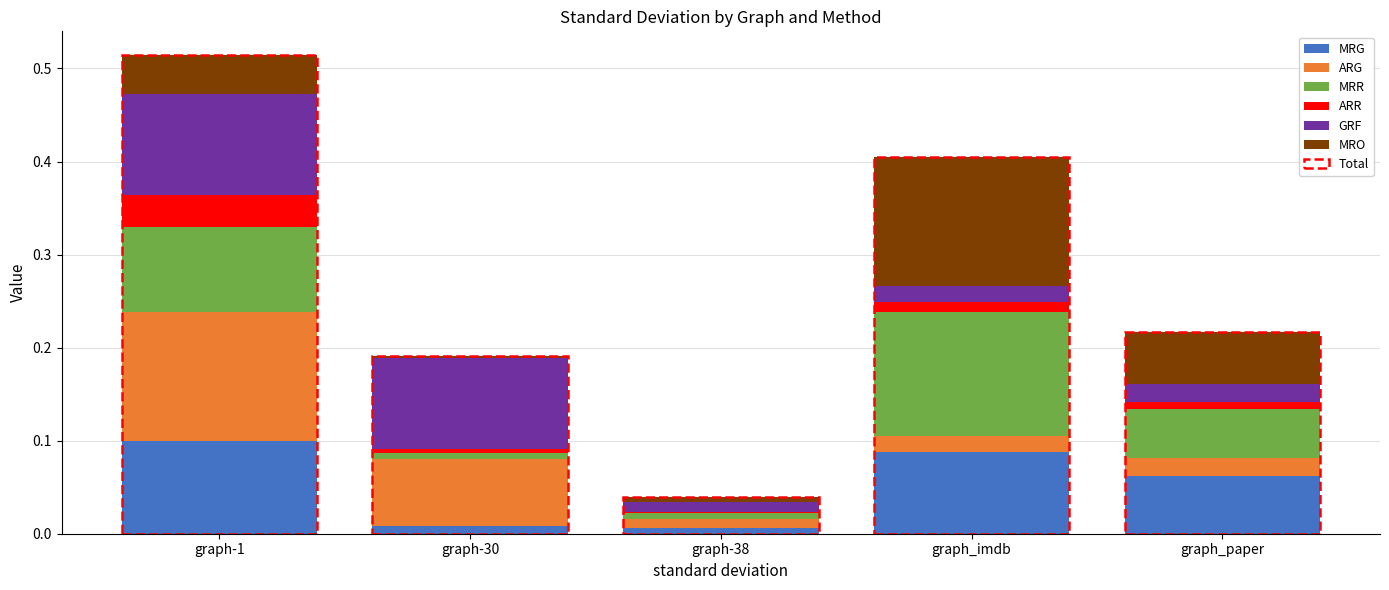

What is the total value across all series at graph_imdb?

0.4